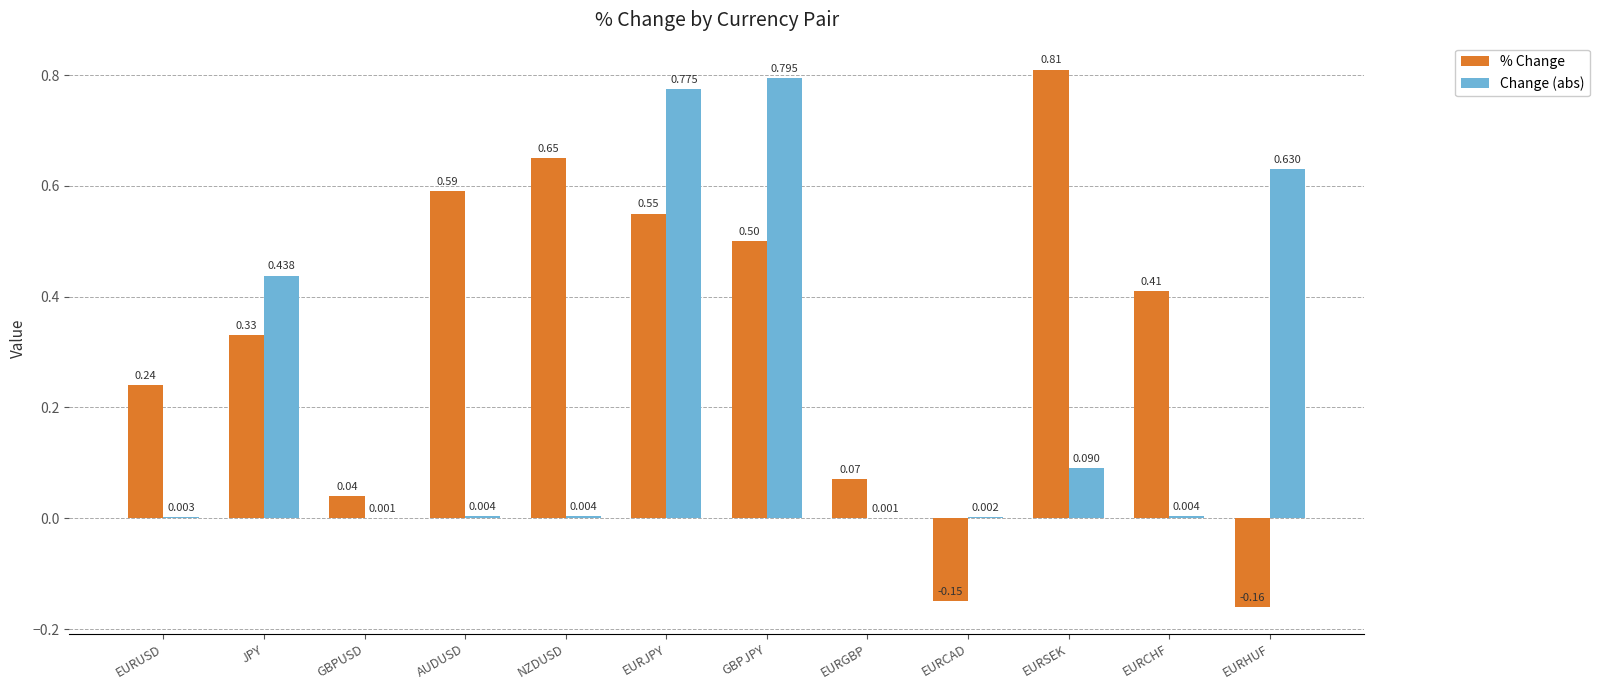

Are the bars horizontal?

No